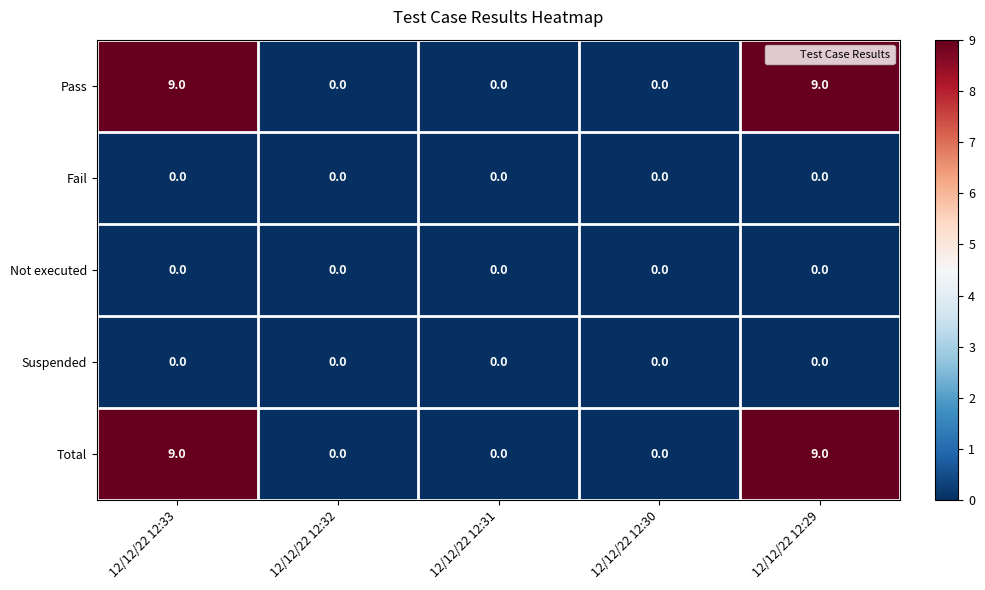

True or false: Suspended has a value of 0 at 12/12/22 12:32.

True